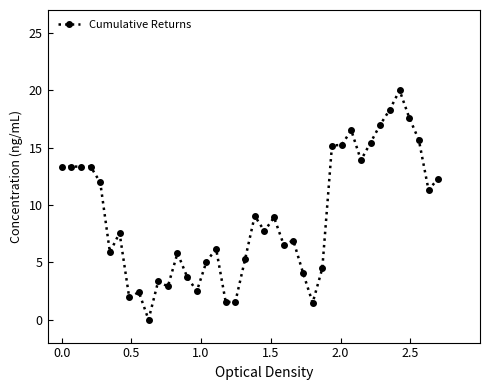

What is the value of the 12th point from the left?

2.9